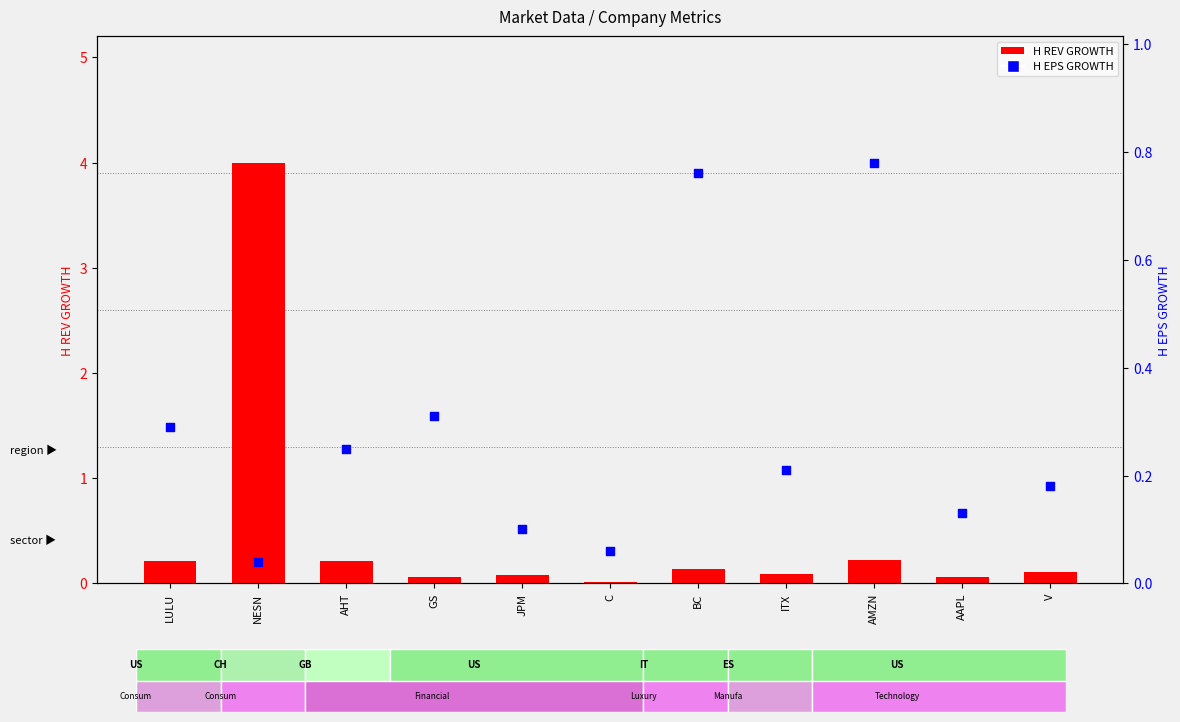

Is the value of H REV GROWTH at LULU greater than the value of H EPS GROWTH at JPM?

Yes